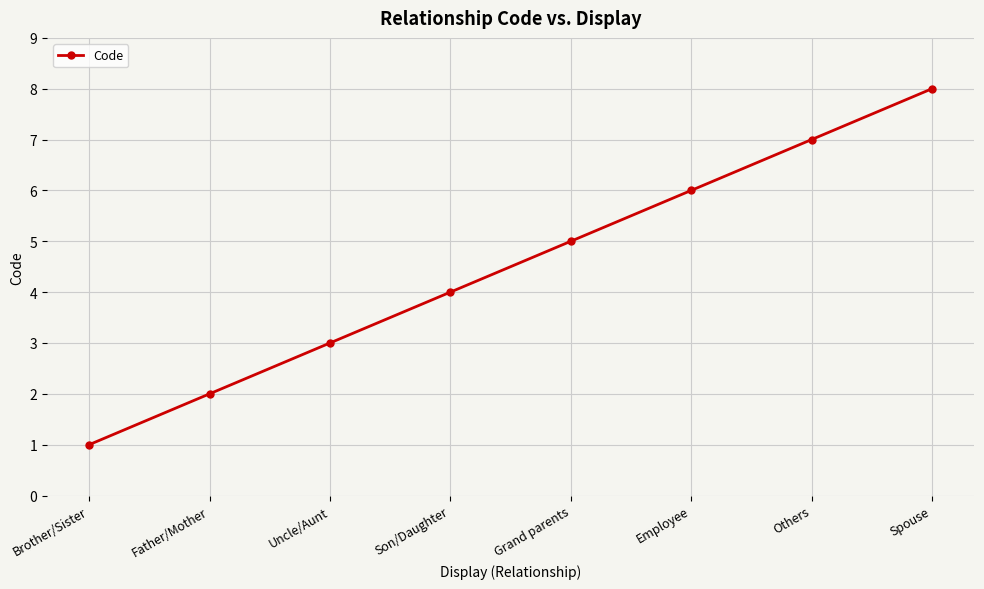

True or false: the data shows 8 at Spouse.

True